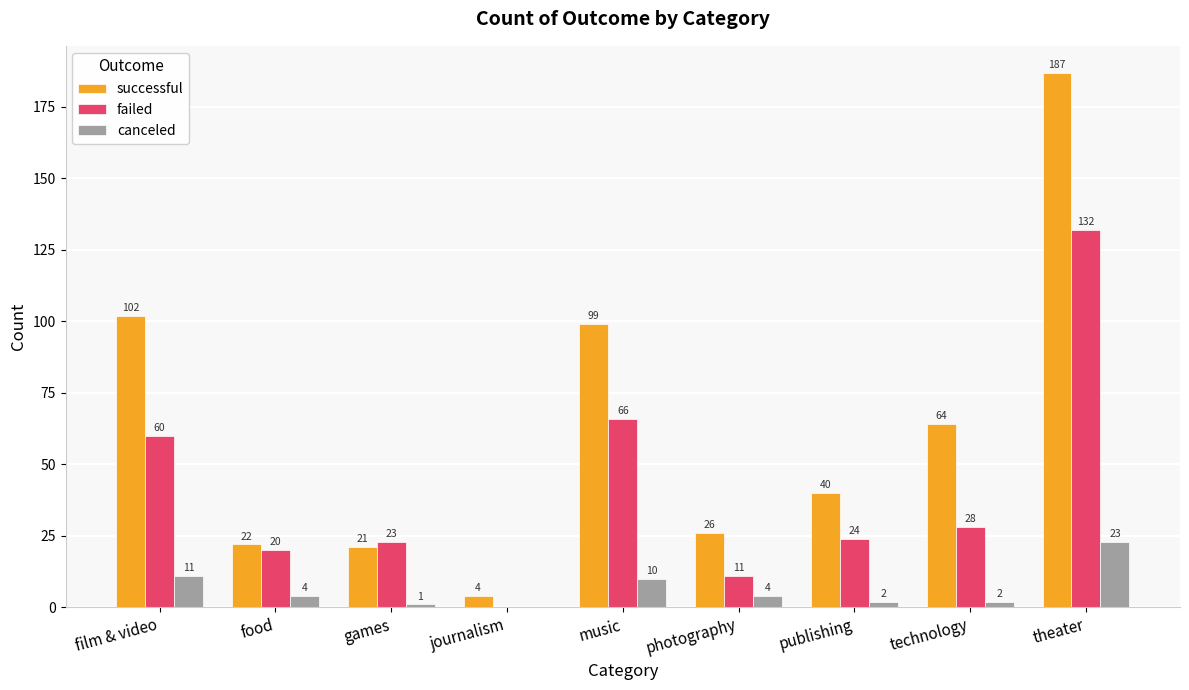

What is the total value across all series at film & video?

173